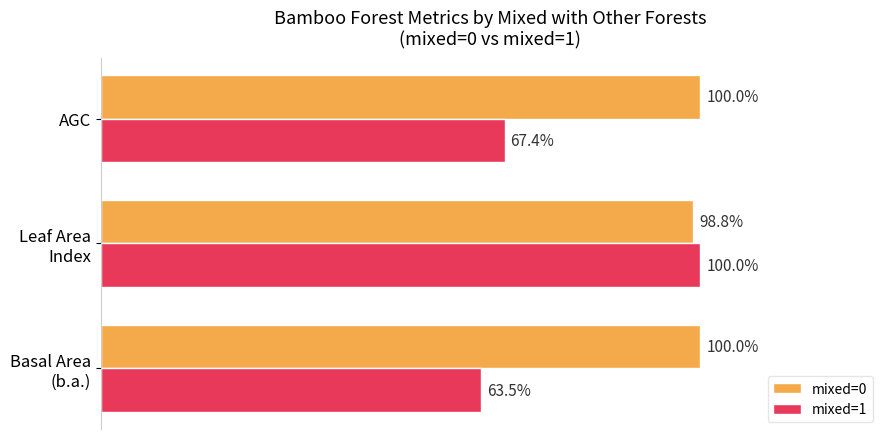

List the series in order of their overall mean, highest first.

mixed=0, mixed=1